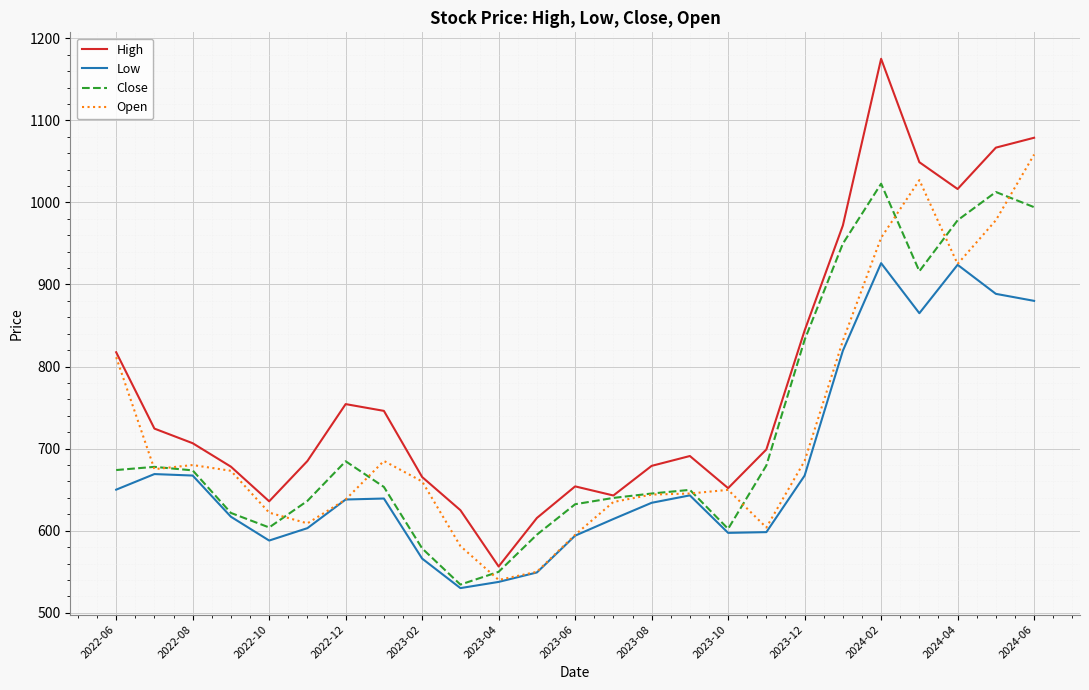

What are all the series names shown in the legend?

High, Low, Close, Open